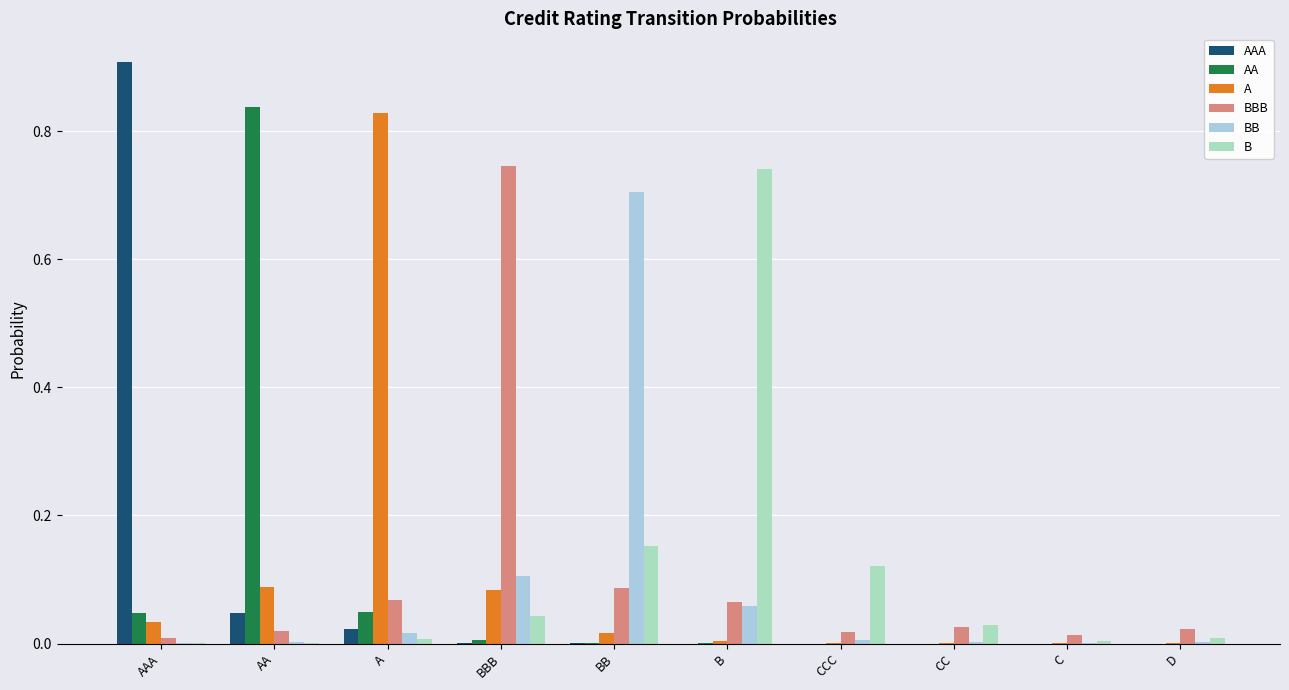

The value of BBB at A is 0.1. True or false?

True